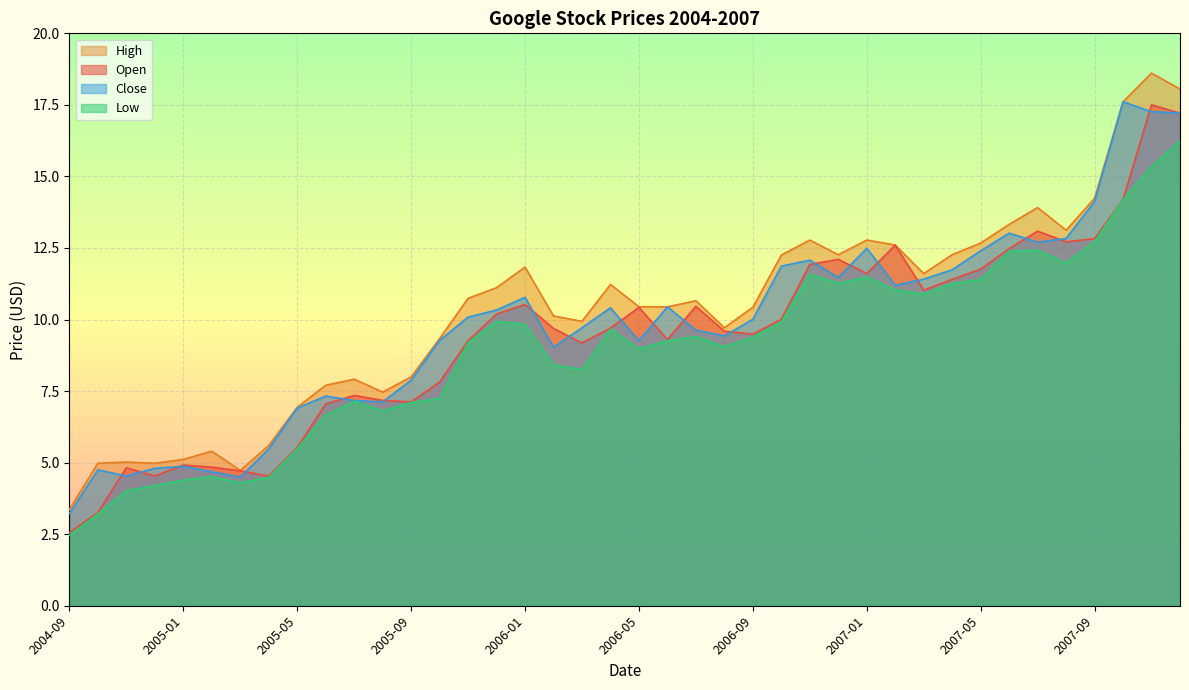

True or false: Open and Low intersect in this chart.

False